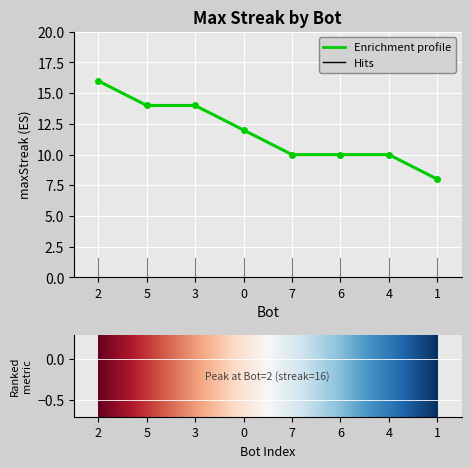

Reading right to left, list all the values displayed in this chart.

1=8	4=10	6=10	7=10	0=12	3=14	5=14	2=16